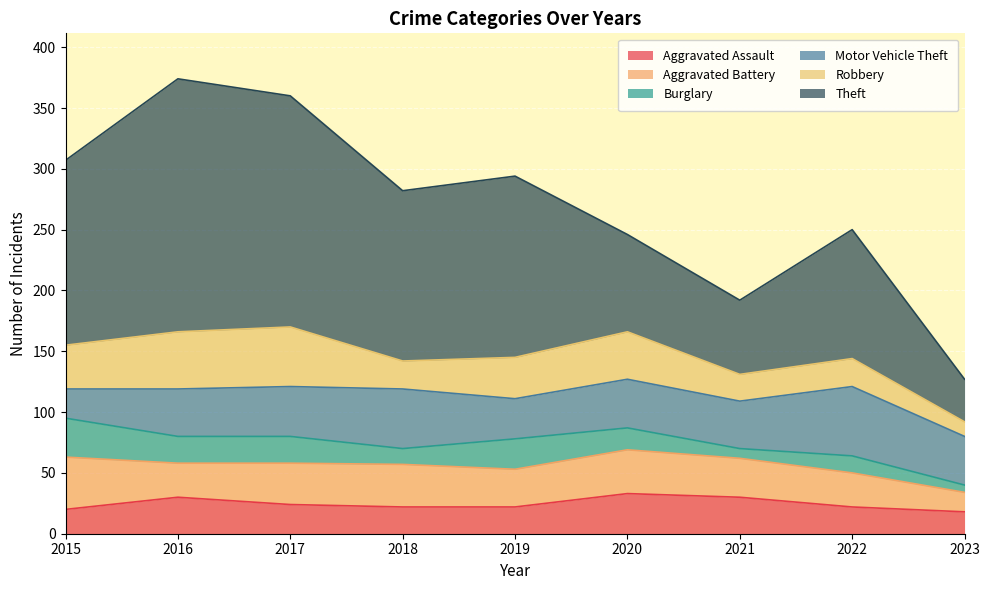

At which label does Aggravated Battery first exceed 32?

2015